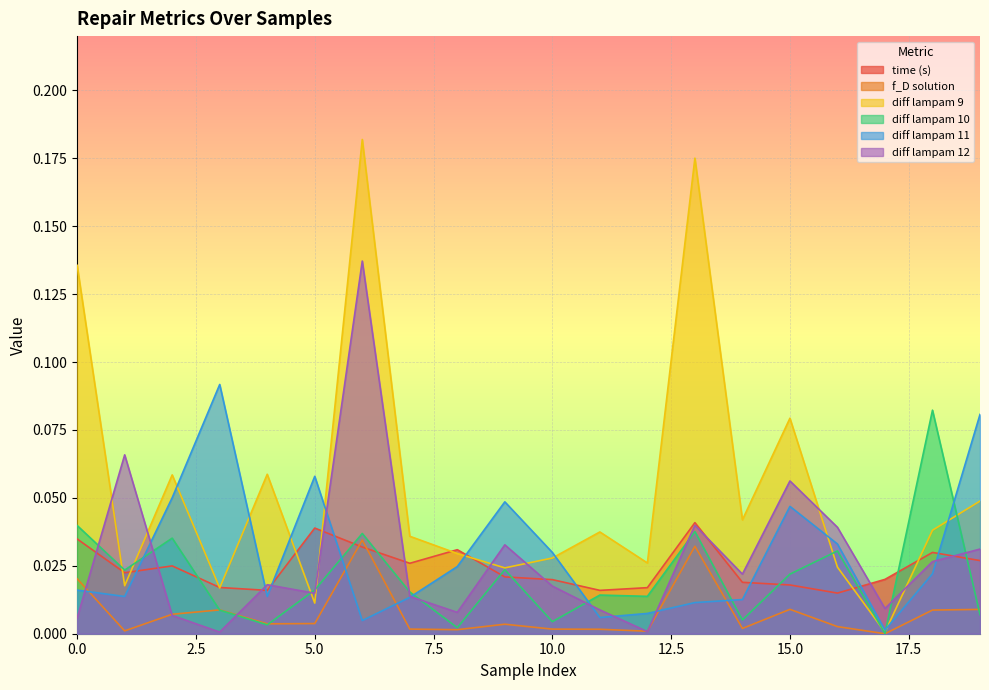

True or false: diff lampam 11 and diff lampam 12 intersect in this chart.

True